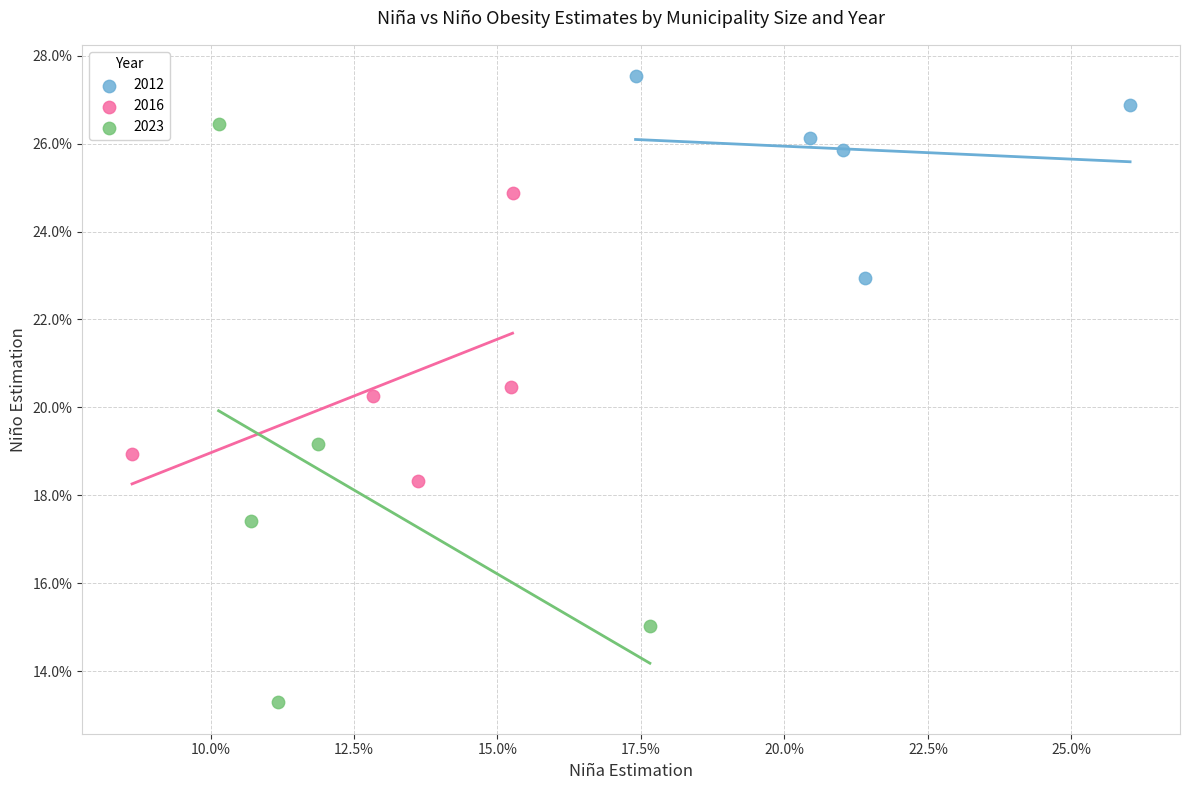

What are all the series names shown in the legend?

2012, 2016, 2023